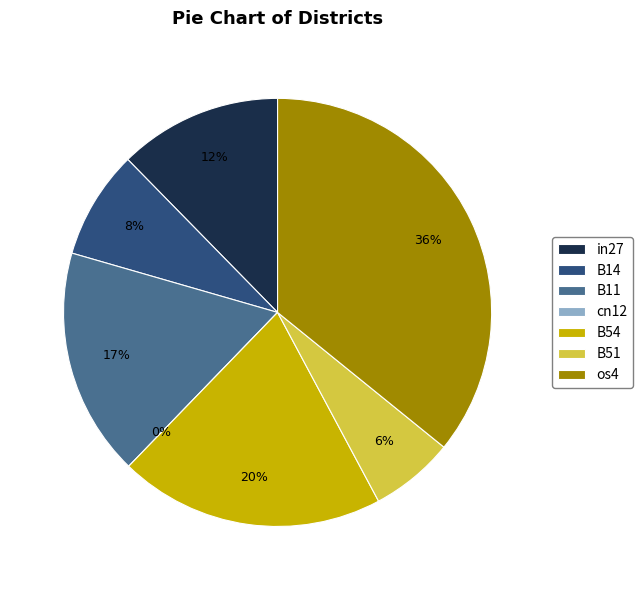

Between in27 and B11, which is larger?

B11